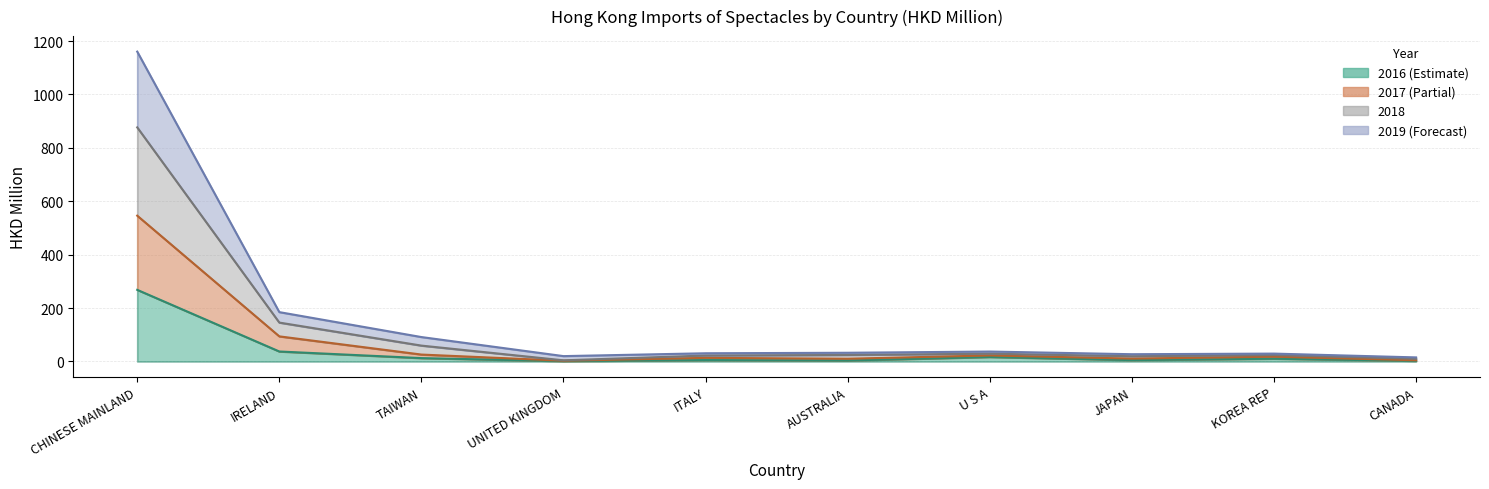

Does the chart have visible grid lines?

Yes